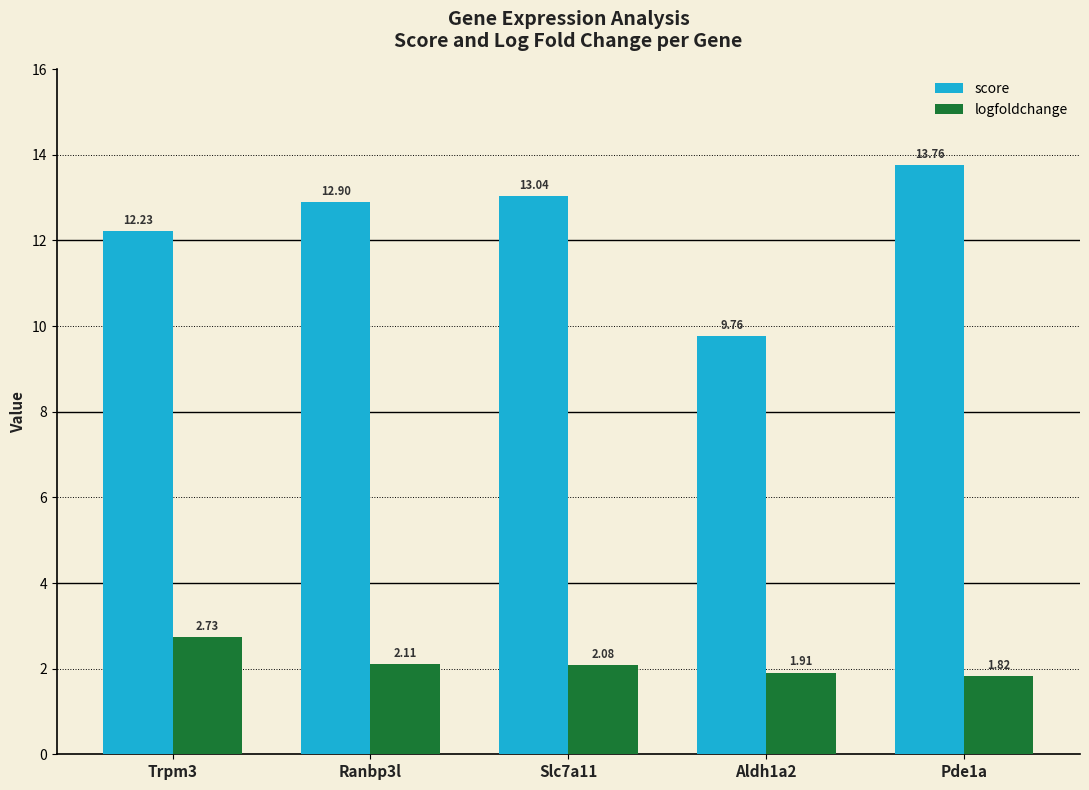

How many bars are there in each group?

2